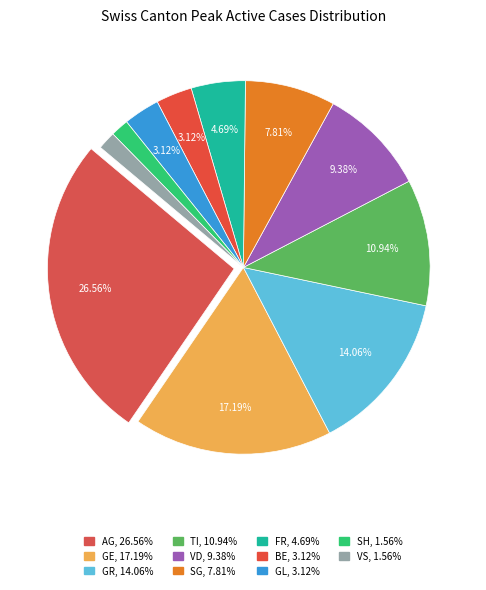

True or false: AG accounts for 14% of the total.

False